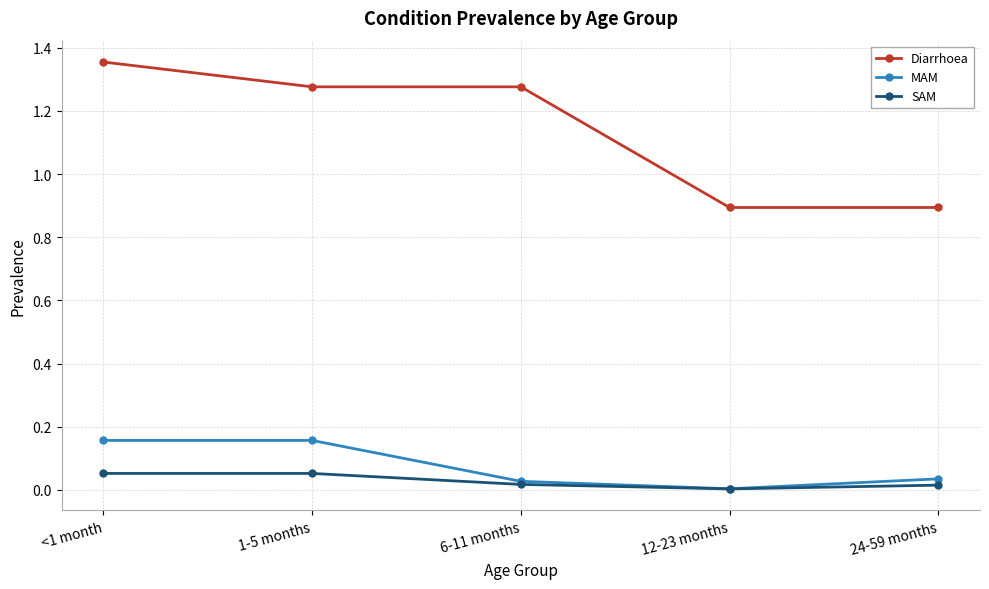

Is this an area chart (filled region under the line)?

No